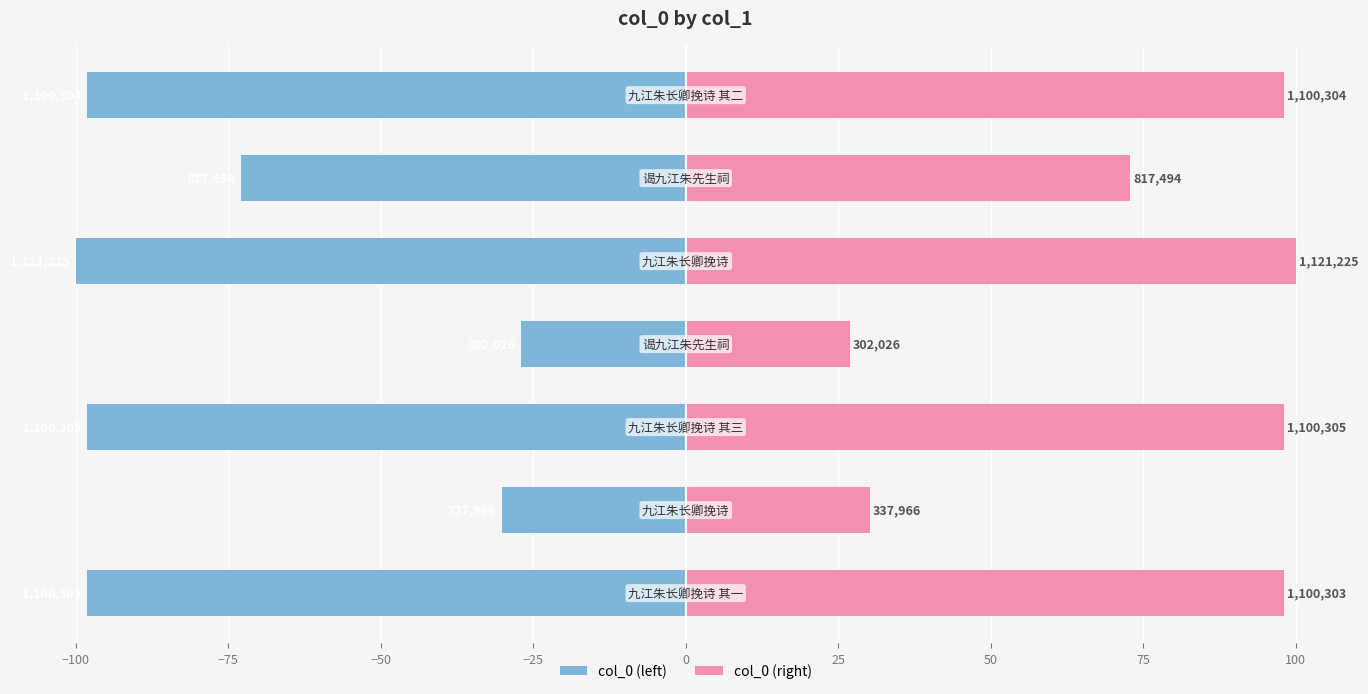

What position from the left is −25?

5